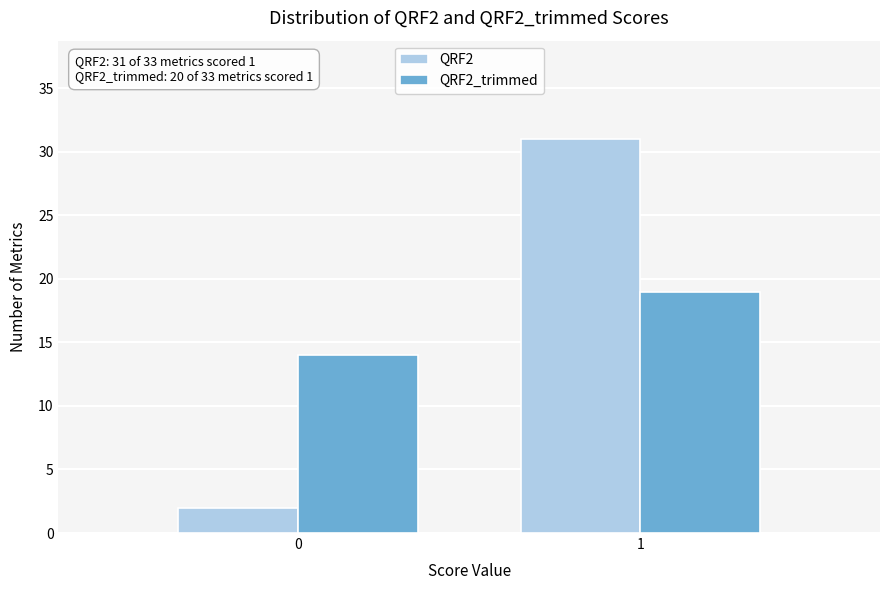

Reading left to right, transcribe all the data shown in this chart.

QRF2: 2	31
QRF2_trimmed: 14	19